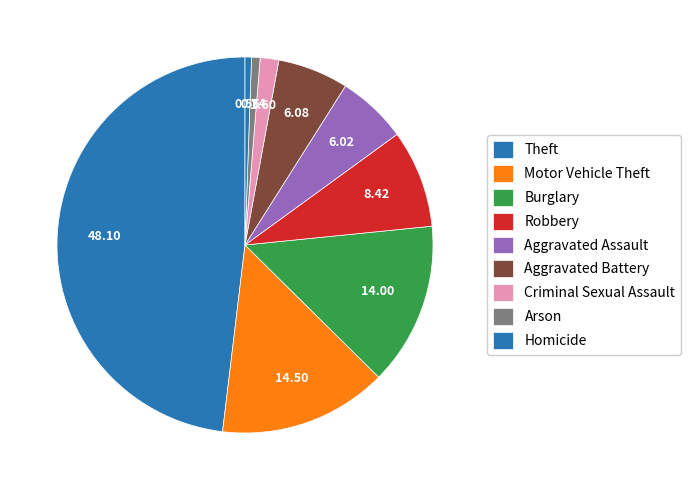

Is the sum of Robbery and Criminal Sexual Assault greater than half?

No